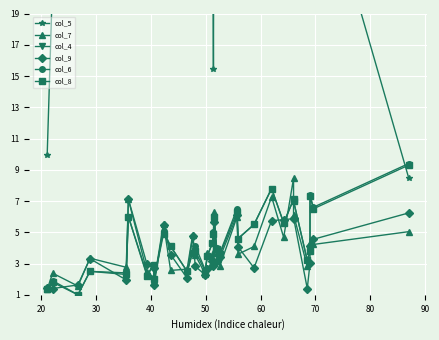

Reading left to right, transcribe all the data shown in this chart.

col_5: 9.9	21.3	26.4	29.9	29.2	25.6	37.2	23.8	28.5	38.8	32.4	34.1	33.1	26.1	37.0	35.0	33.8	15.5	31.1	27.5	25.9	39.3	33.3	28.1	40.0	37.7	33.7	35.2	32.7	42.1	24.8	29.6	8.5
col_7: 1.4	2.4	1.6	3.3	2.8	7.1	2.5	2.1	1.9	5.5	2.6	2.6	4.8	3.5	2.3	3.7	3.4	3.6	6.3	3.2	2.9	6.0	3.6	4.1	7.3	4.7	8.5	6.1	2.8	4.0	4.3	4.2	5.0
col_4: 21.1	22.1	26.7	28.9	35.5	35.9	39.3	40.5	40.6	42.3	43.6	46.6	47.6	48.1	49.9	50.3	51.2	51.4	51.5	52.0	52.6	55.7	55.9	58.8	62.0	64.2	66.0	66.0	68.5	69.0	69.0	69.6	87.0
col_9: 1.4	1.4	1.6	3.3	1.9	7.1	2.9	2.7	1.6	5.5	3.6	2.1	4.7	2.8	2.3	2.7	3.1	2.8	5.7	3.2	3.4	6.1	4.1	2.7	5.8	5.8	5.9	5.9	1.4	3.0	4.1	4.5	6.2
col_6: 1.4	1.9	1.0	2.5	2.4	6.0	2.3	2.9	2.0	5.1	4.1	2.5	3.7	4.1	2.6	3.5	4.3	5.0	6.0	4.0	3.7	6.5	4.6	5.5	7.8	5.6	7.1	7.0	3.2	3.8	7.4	6.6	9.4
col_8: 1.4	1.8	1.0	2.5	2.3	6.0	2.2	2.9	2.0	4.9	4.1	2.5	3.7	3.8	2.5	3.5	4.3	4.9	6.0	3.9	3.6	6.3	4.6	5.5	7.8	5.6	7.1	7.0	3.2	3.8	7.3	6.5	9.3